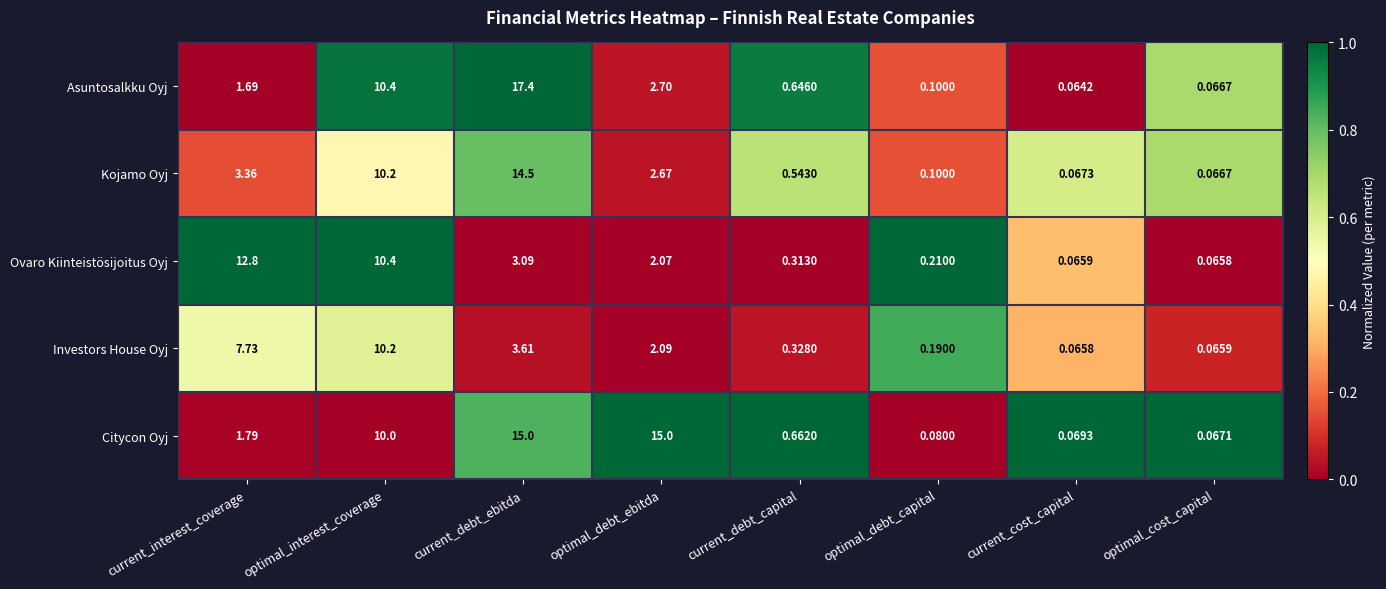

Which series has the largest range (max minus min)?

Asuntosalkku Oyj